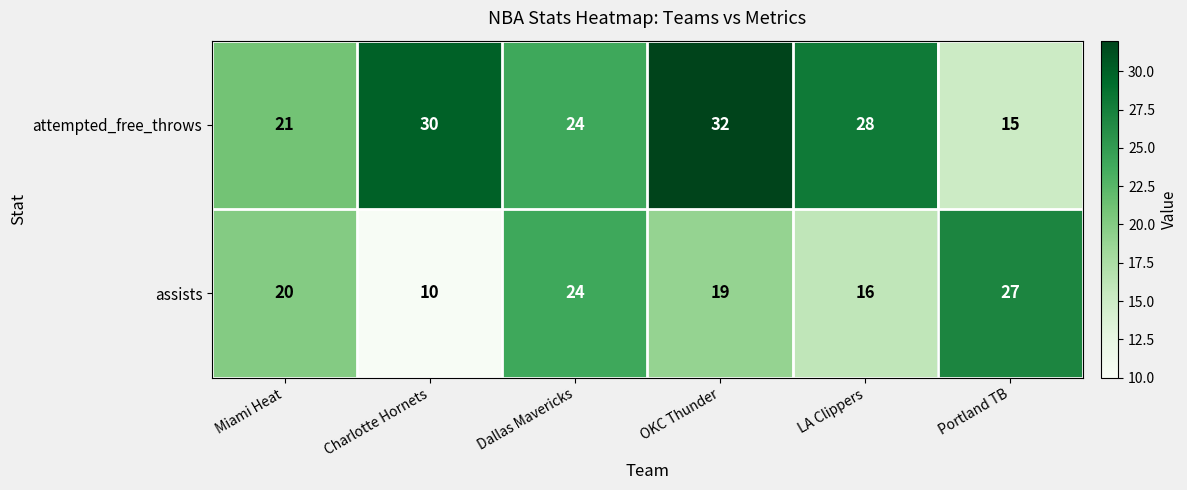

Reading right to left, list all the values displayed in this chart.

attempted_free_throws: 15	28	32	24	30	21
assists: 27	16	19	24	10	20